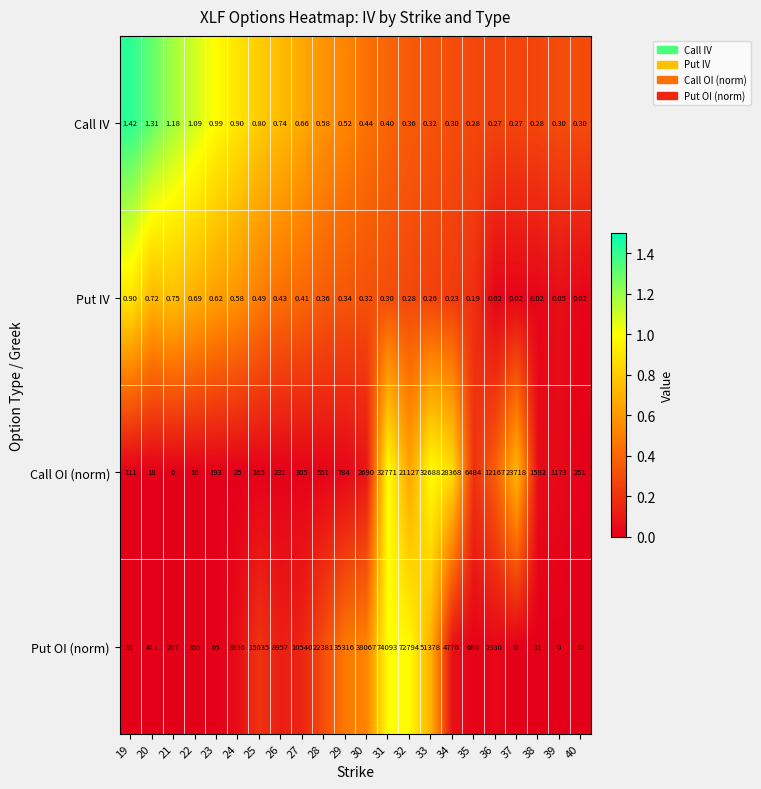

What is the maximum value shown in the chart?

74093.0